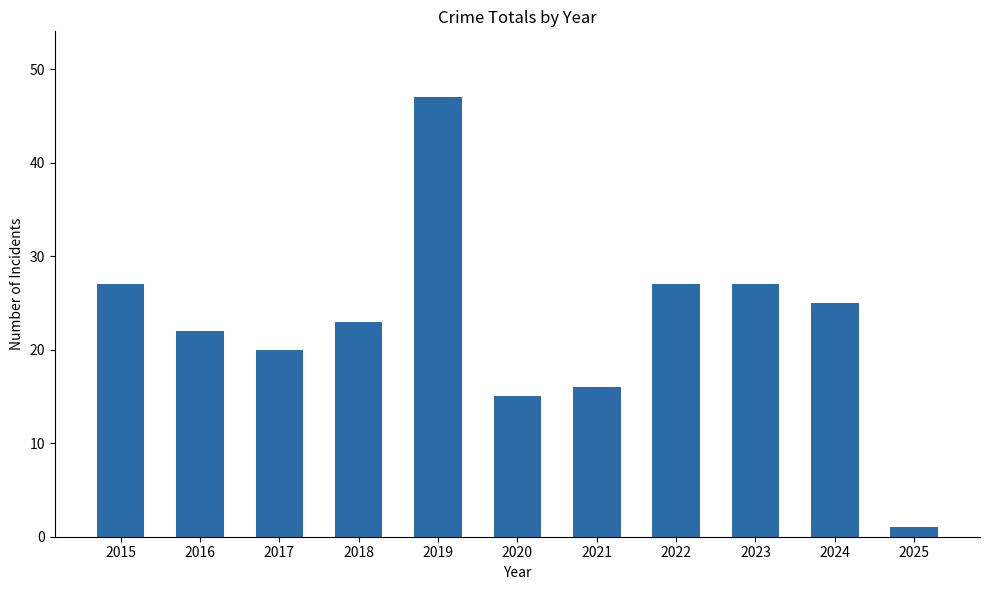

What is the approximate value at 2015, to the nearest 5?

25